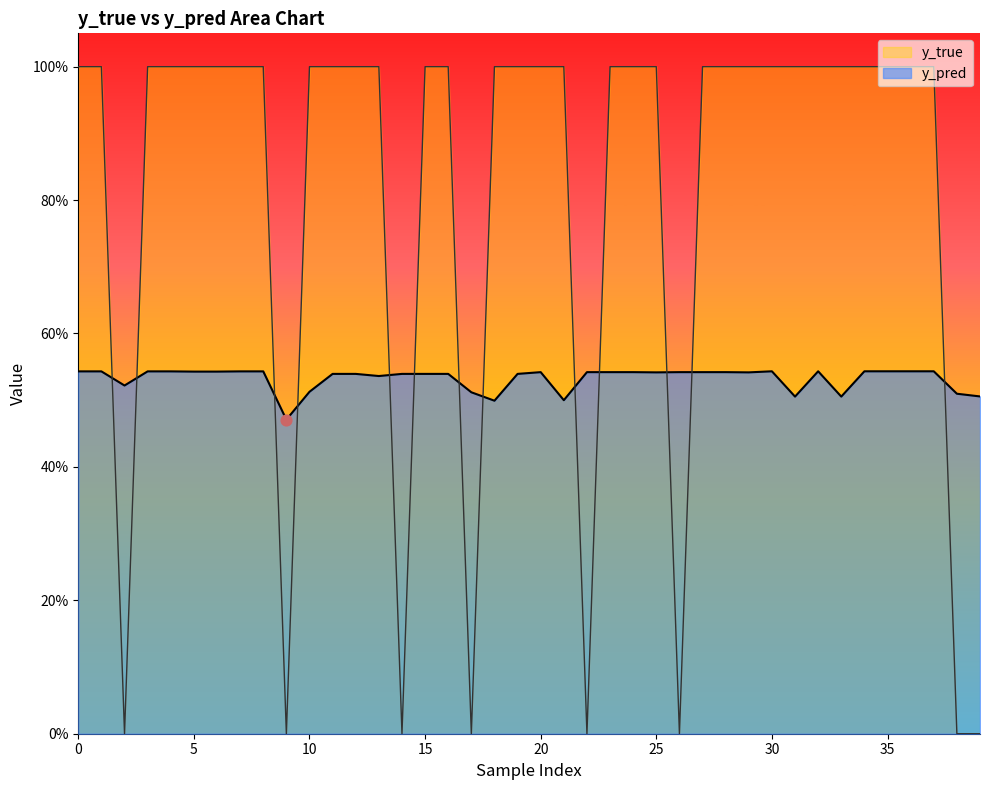

What are all the series names shown in the legend?

y_true, y_pred